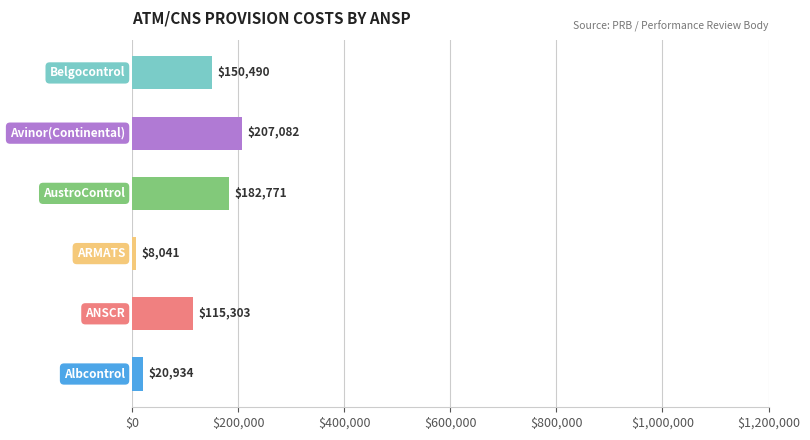

What is the difference between the maximum and second lowest values?

186148